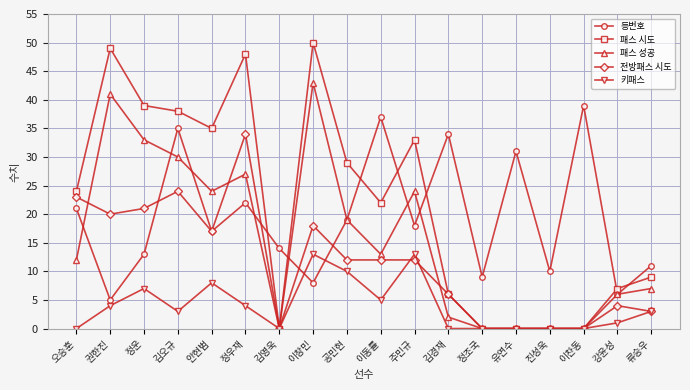

Which series changed the most between 안현범 and 유연수?

패스 시도